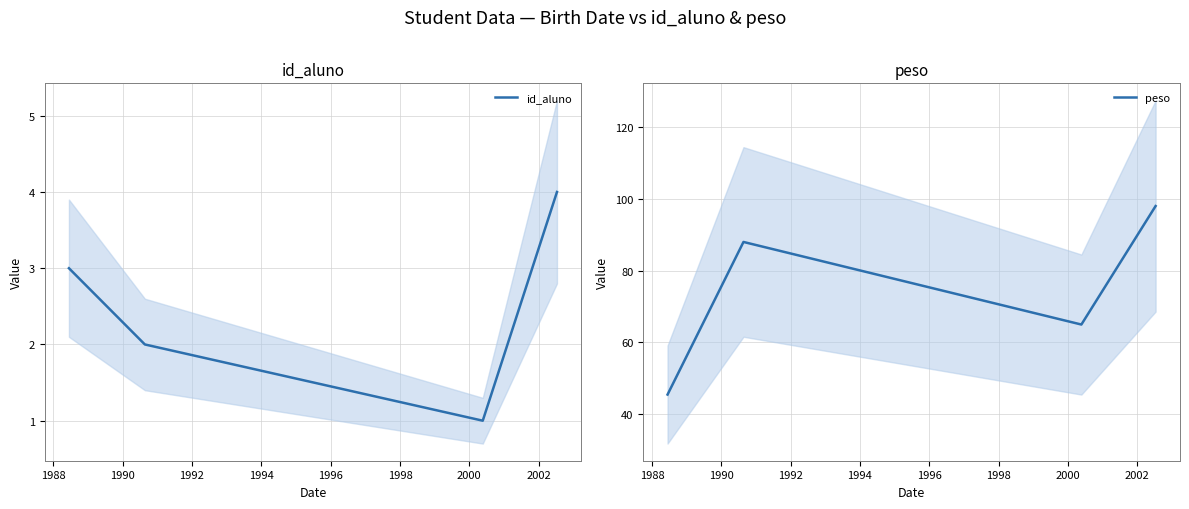

True or false: id_aluno has more than 2 points higher than both neighbors.

False